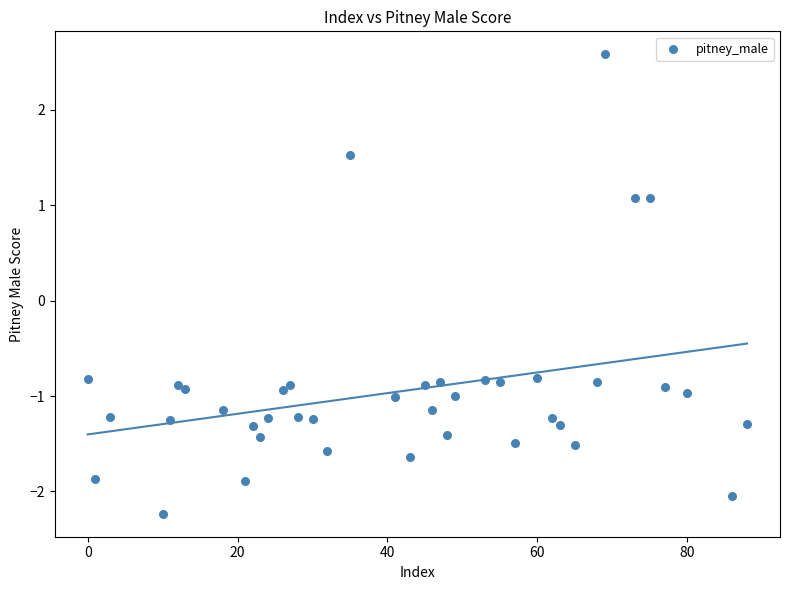

What is the range of Y values (max minus min)?

4.8